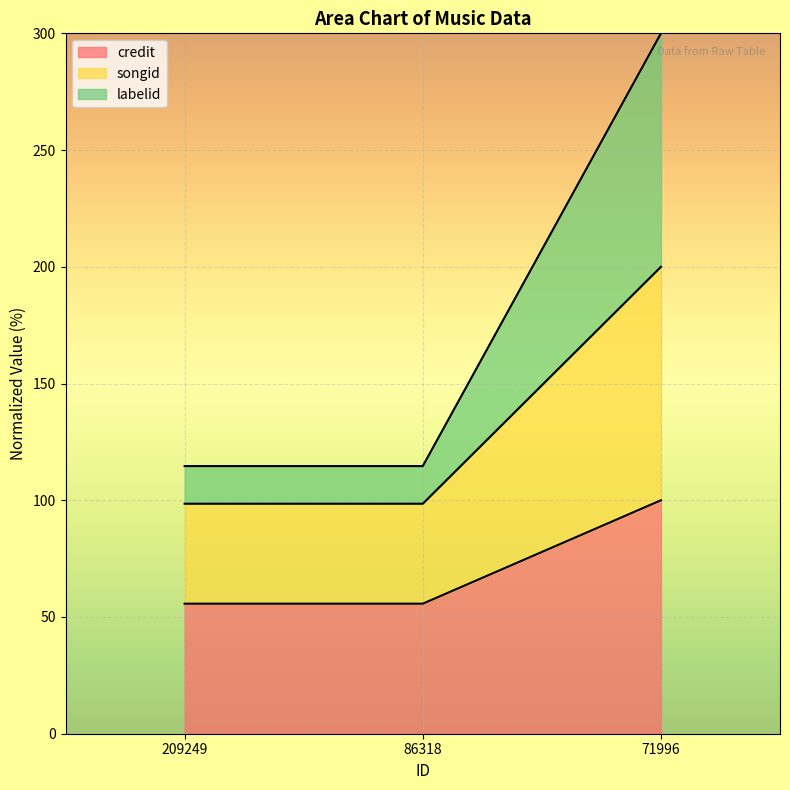

What is the total value across all series at 86318?

114.6